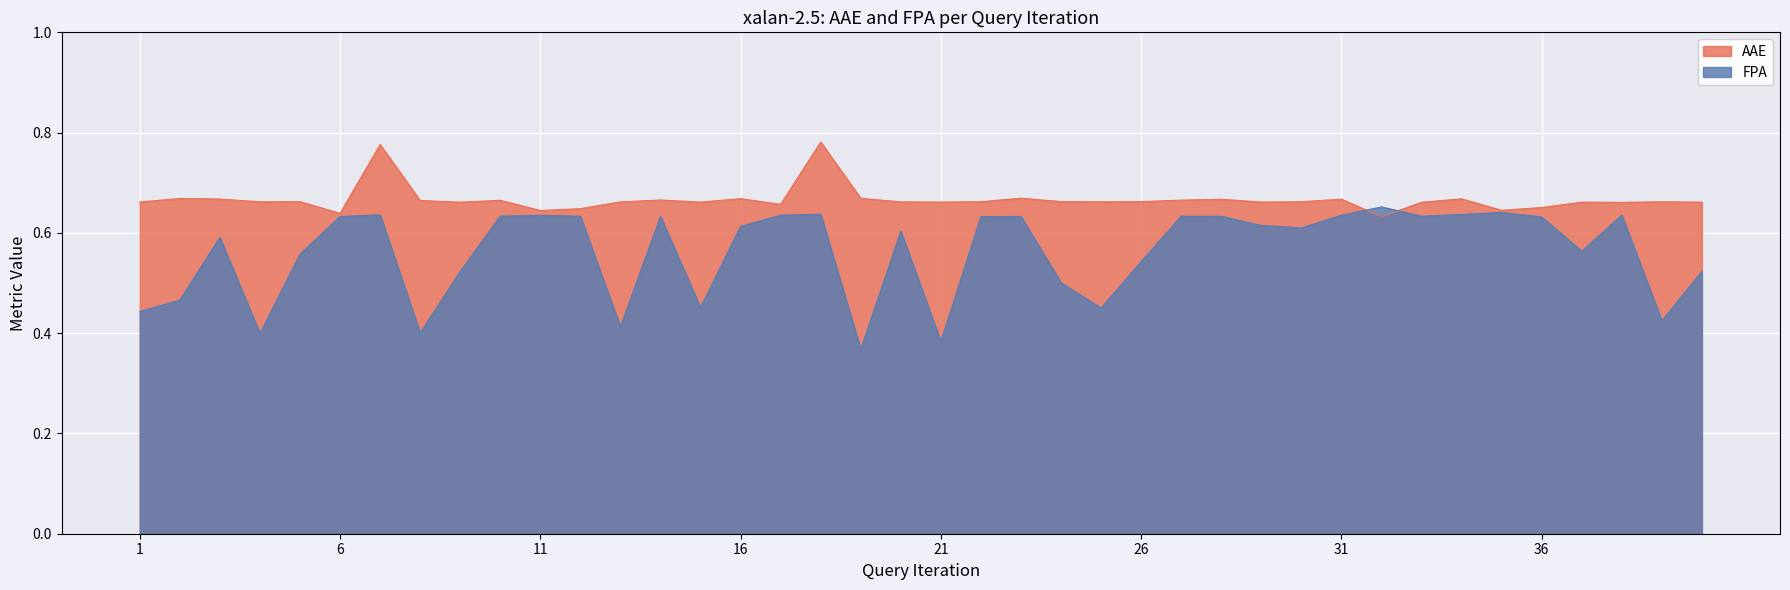

What is the value of the AAE point at the 8th from the left?

0.7